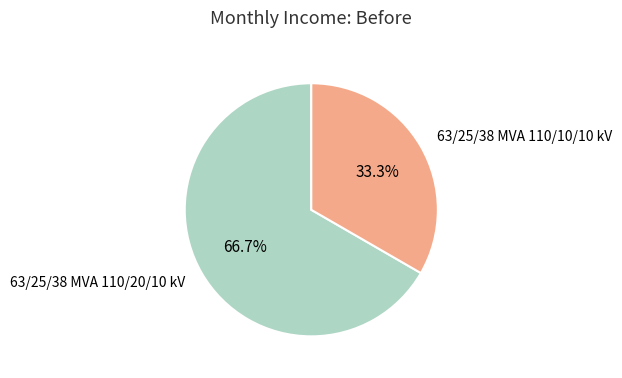

Does 63/25/38 MVA 110/20/10 kV represent more than half of the total?

Yes